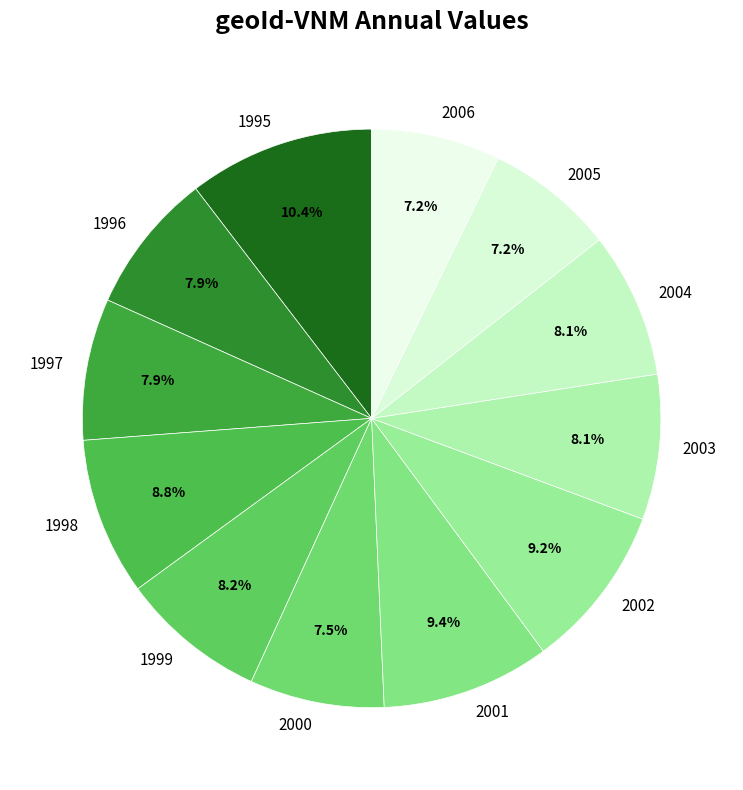

Is it true that 1999 is 8% of the pie?

True